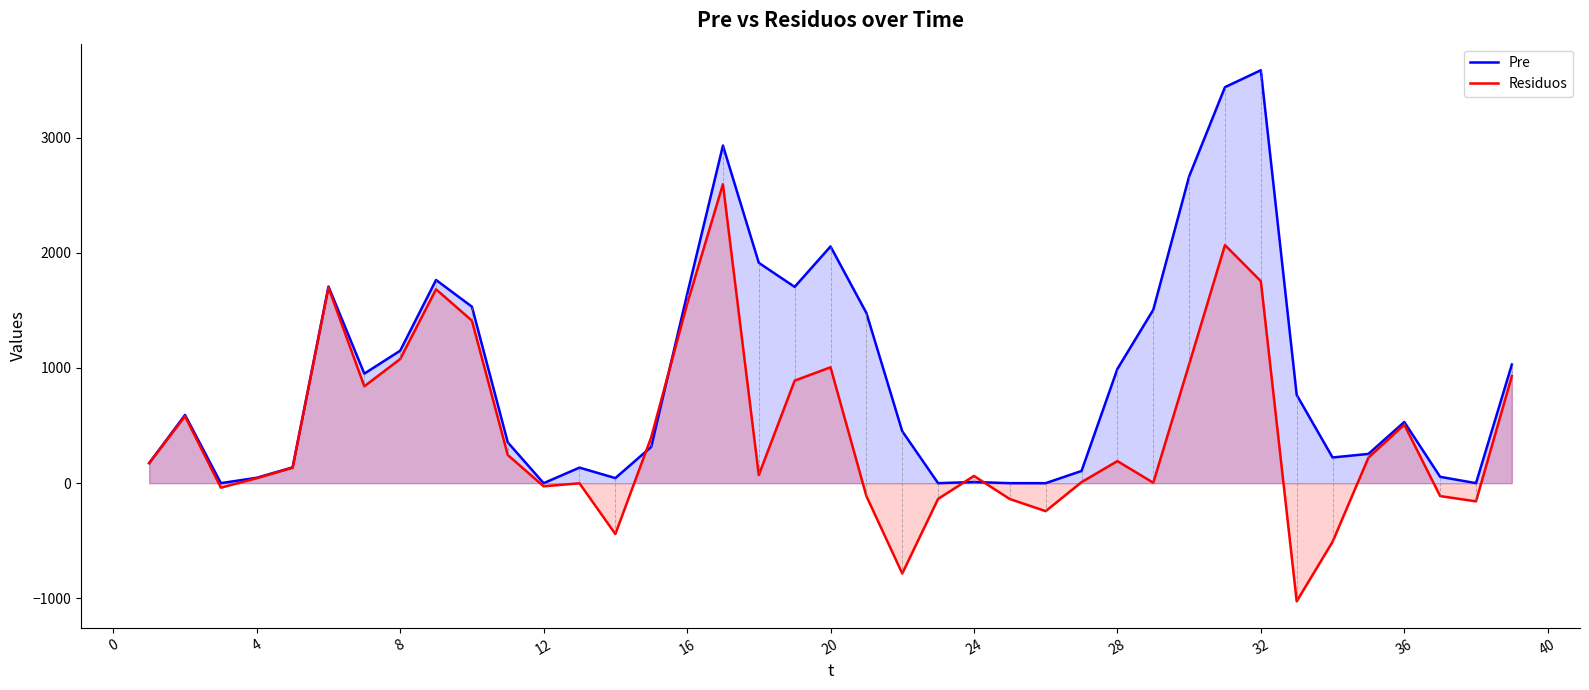

How many data points in Pre are above 531?

19